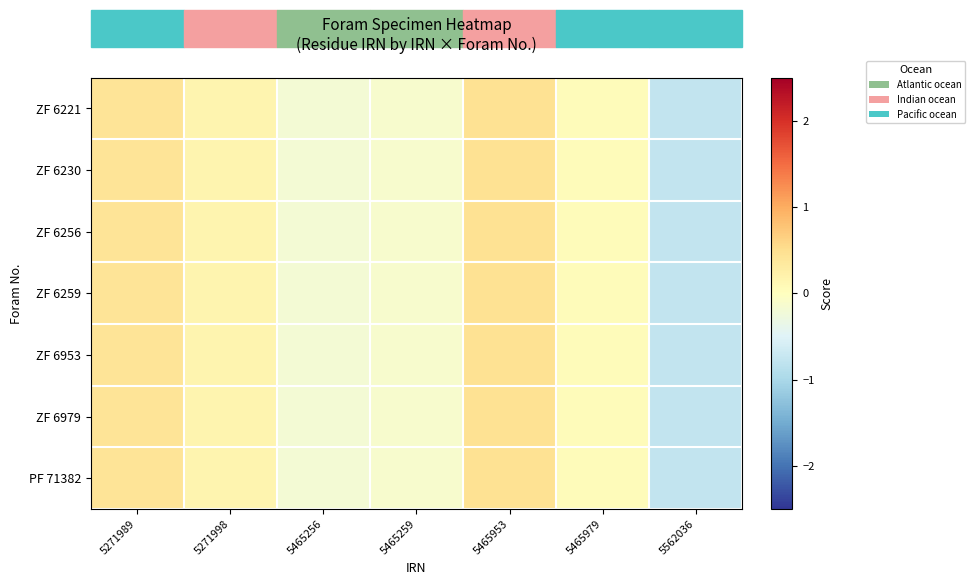

At which category does the chart reach its peak across all series?

5465953